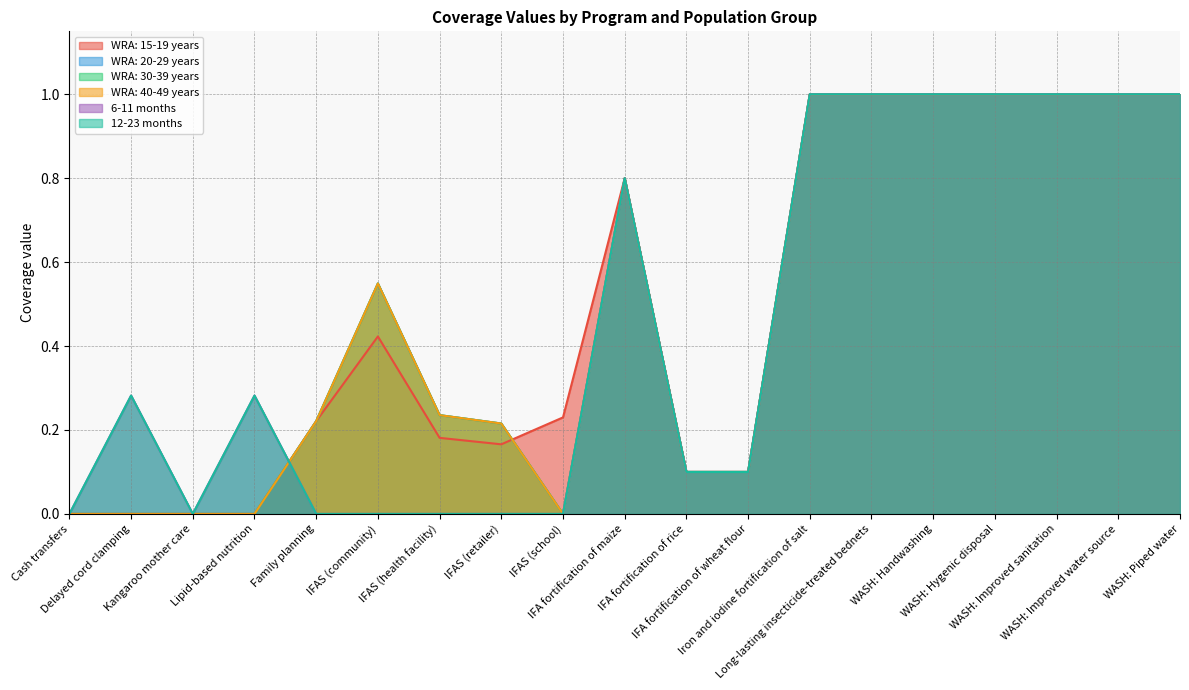

Which has a higher value, Cash transfers or Long-lasting insecticide-treated bednets?

Long-lasting insecticide-treated bednets